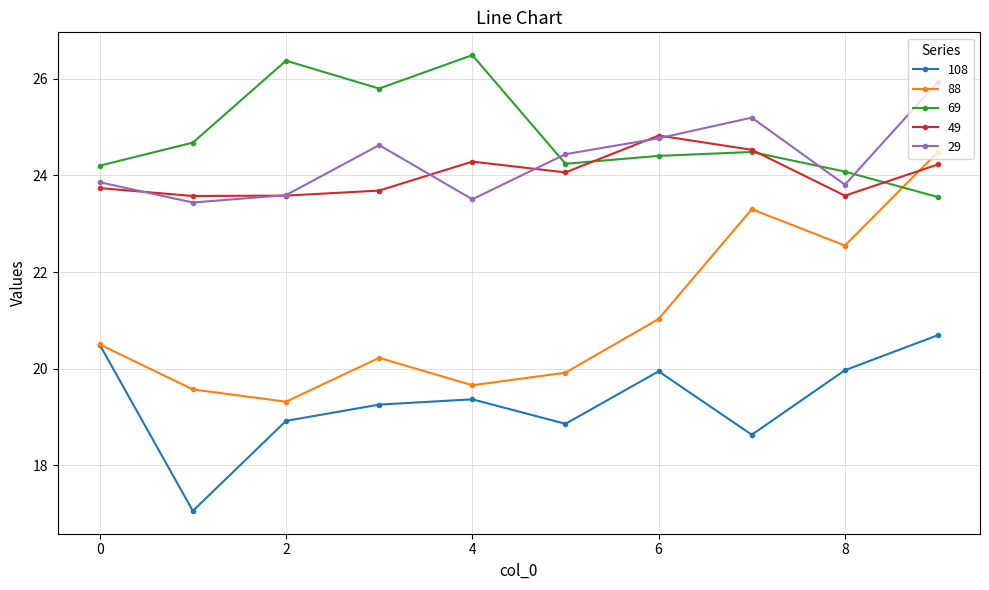

Which series has the widest spread of values?

88